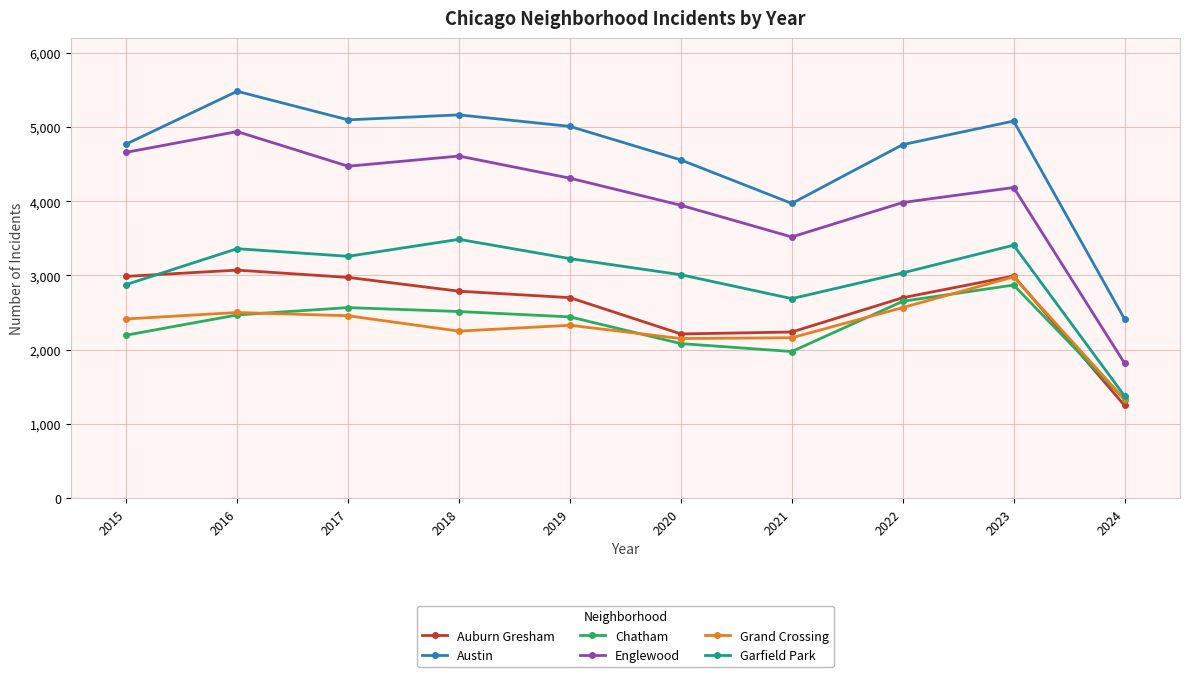

Which series has the largest total across all categories?

Austin